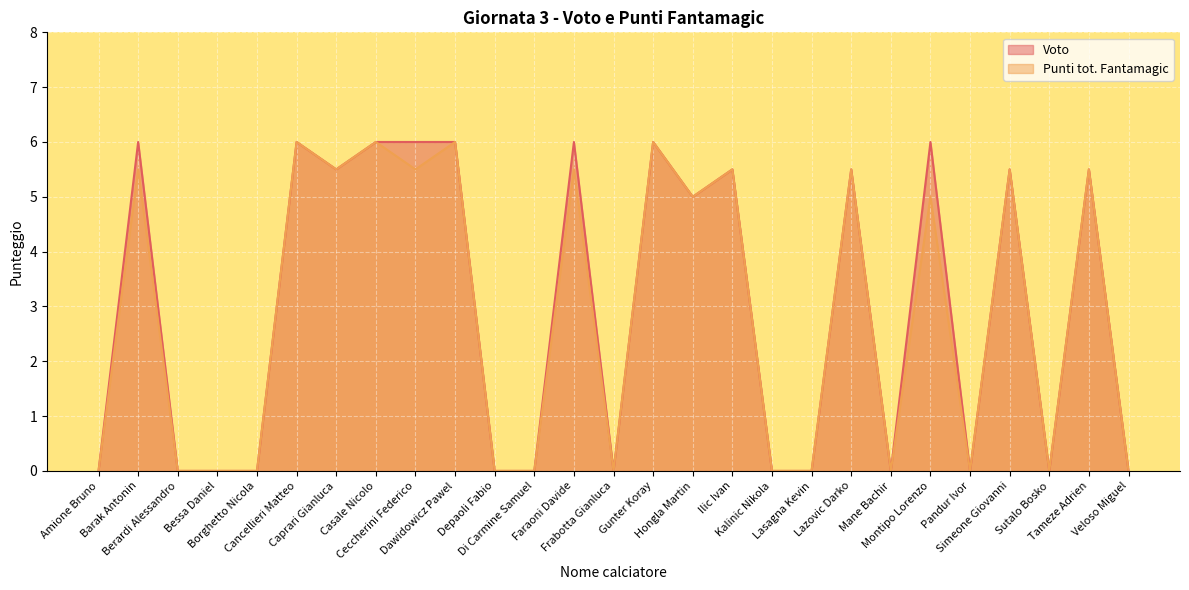

What is the sum of all Voto values?

80.5